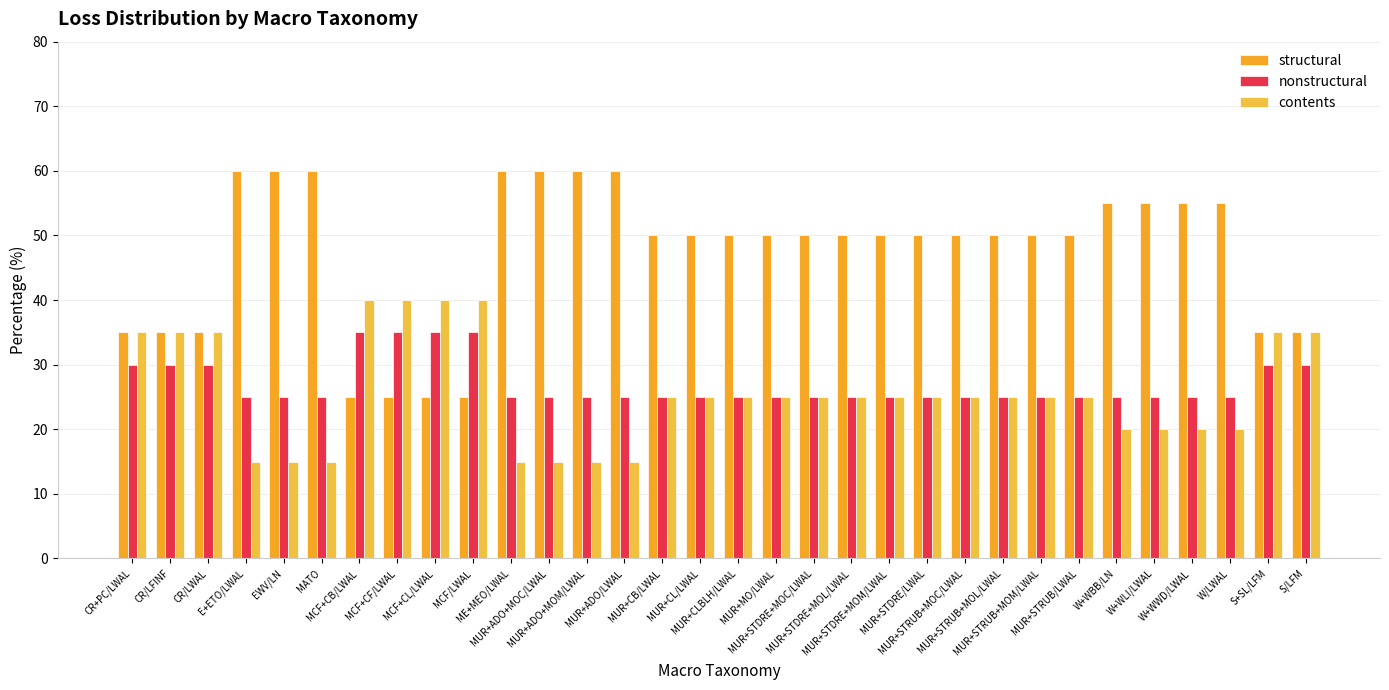

The value of contents at MUR+MO/LWAL is 25. True or false?

True